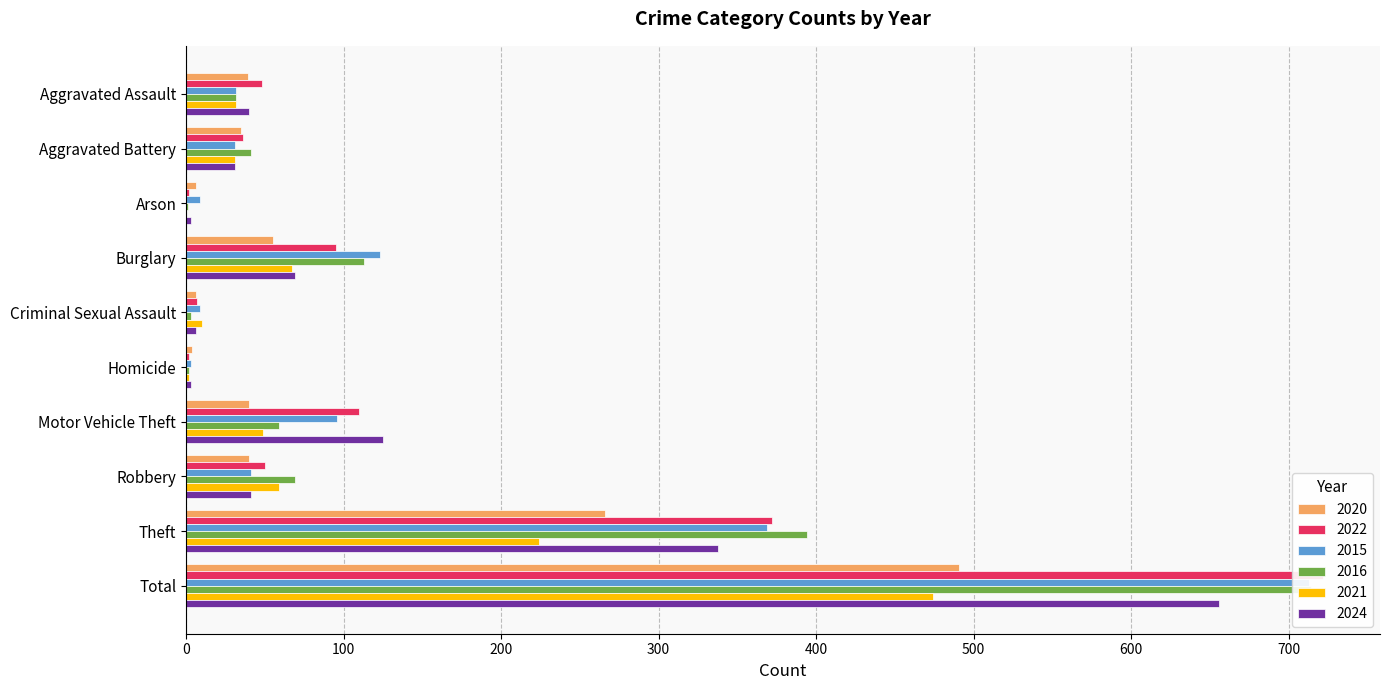

At which category is the sum across all series the highest?

Total